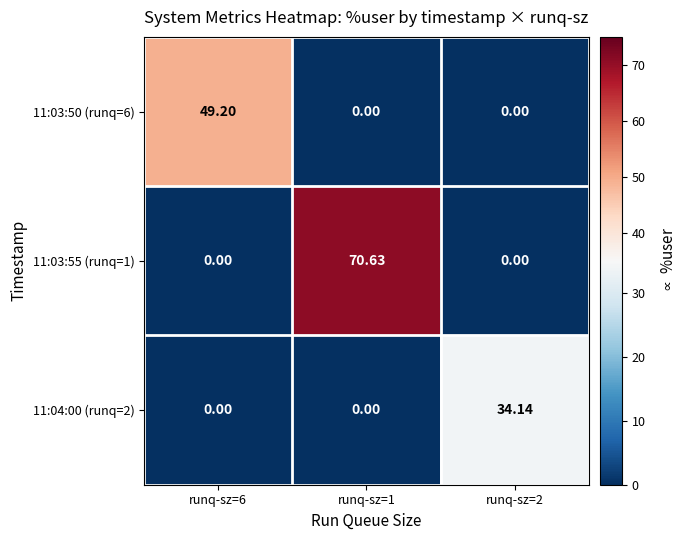

How many categories are shown in the chart?

3